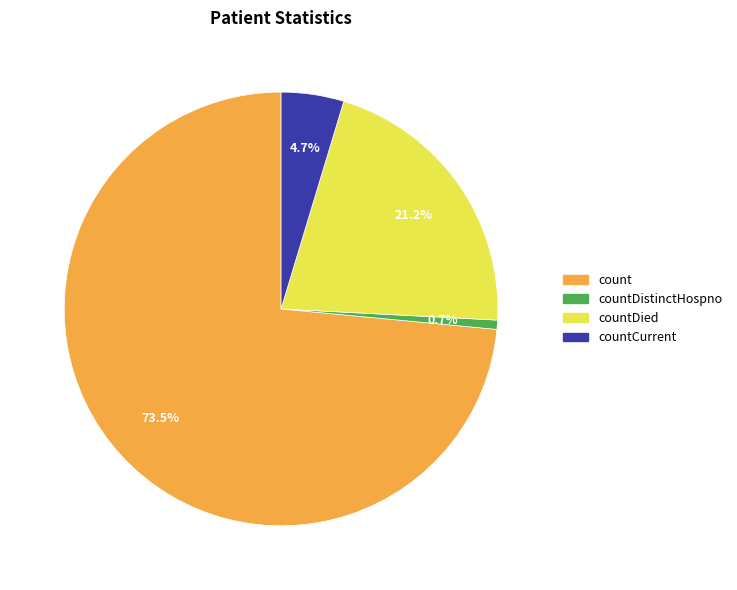

Is there a majority slice in this chart?

Yes